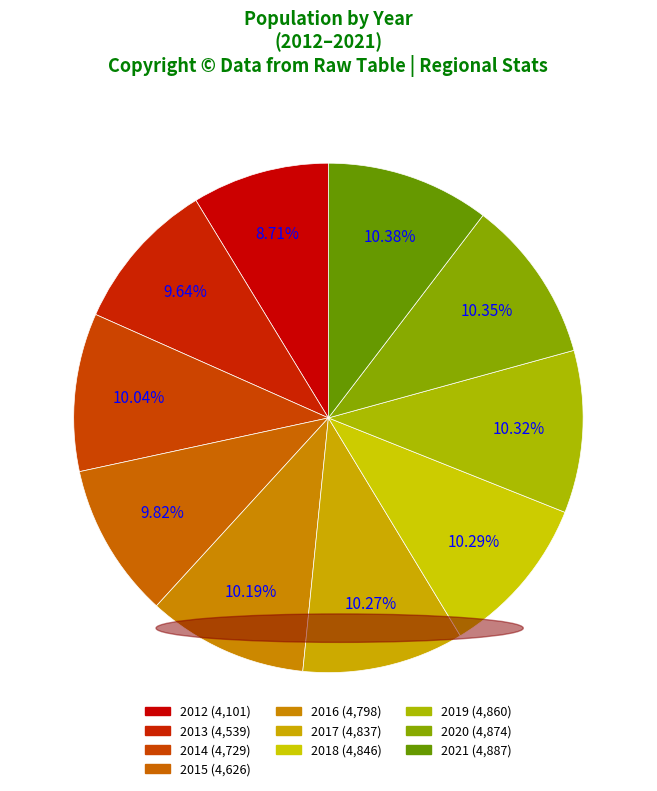

Count the number of slices in the pie.

10